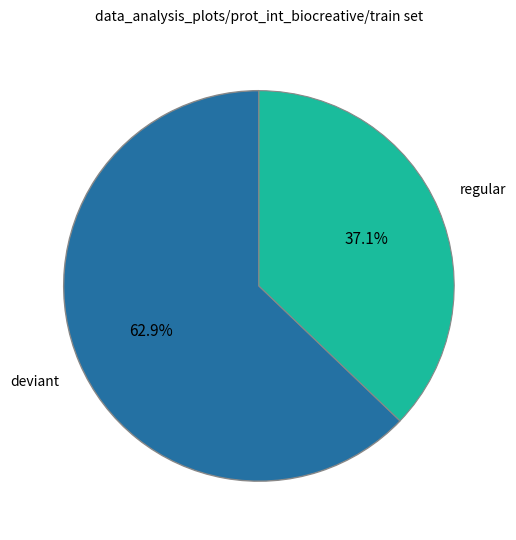

Is there any slice that represents more than half of the pie?

Yes